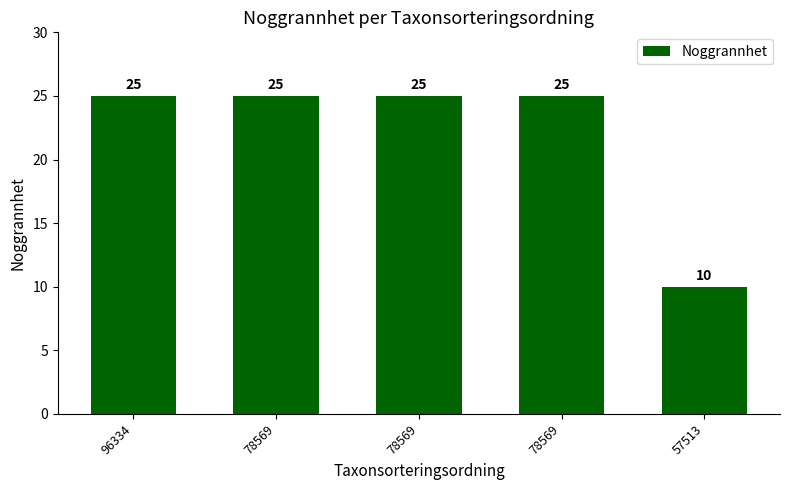

Count the number of categories in the chart.

5